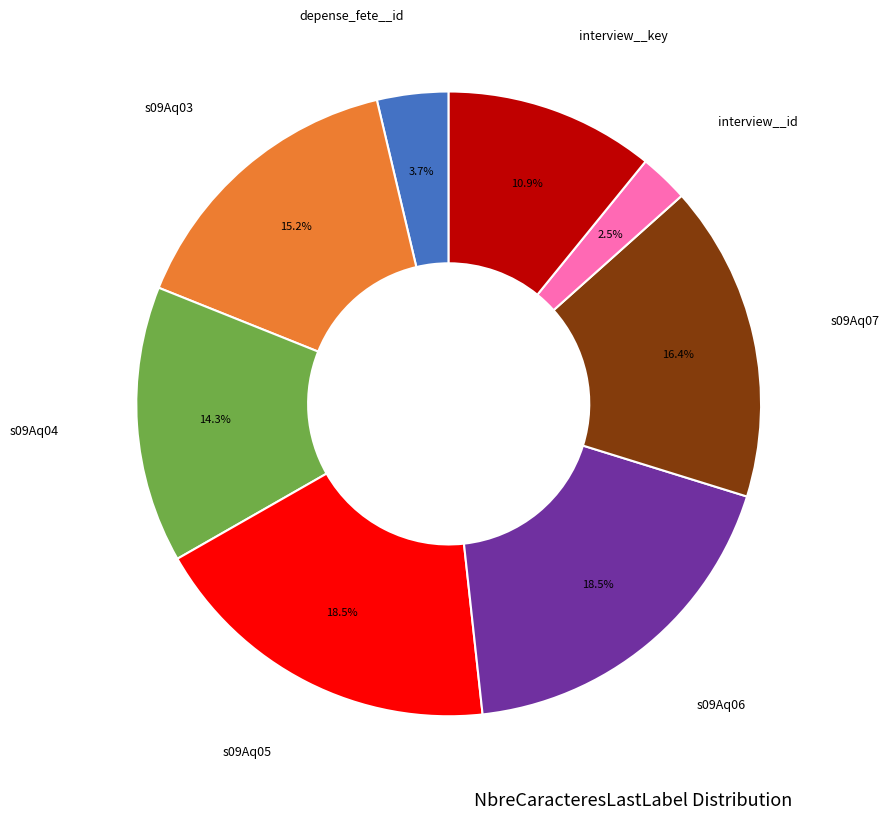

Is there any slice that represents more than half of the pie?

No